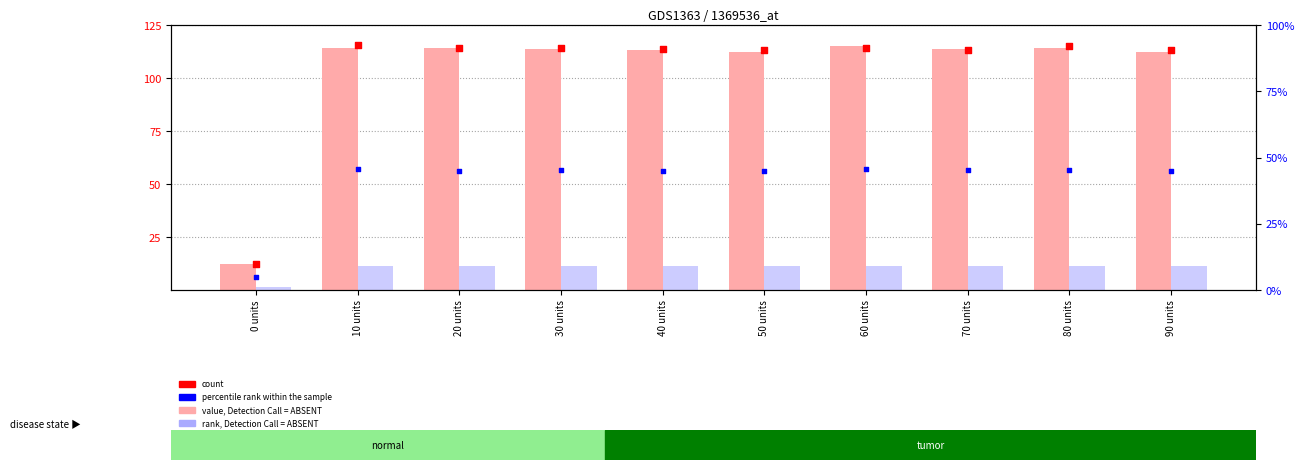

What is the total value across all series at 50 units?

259.2